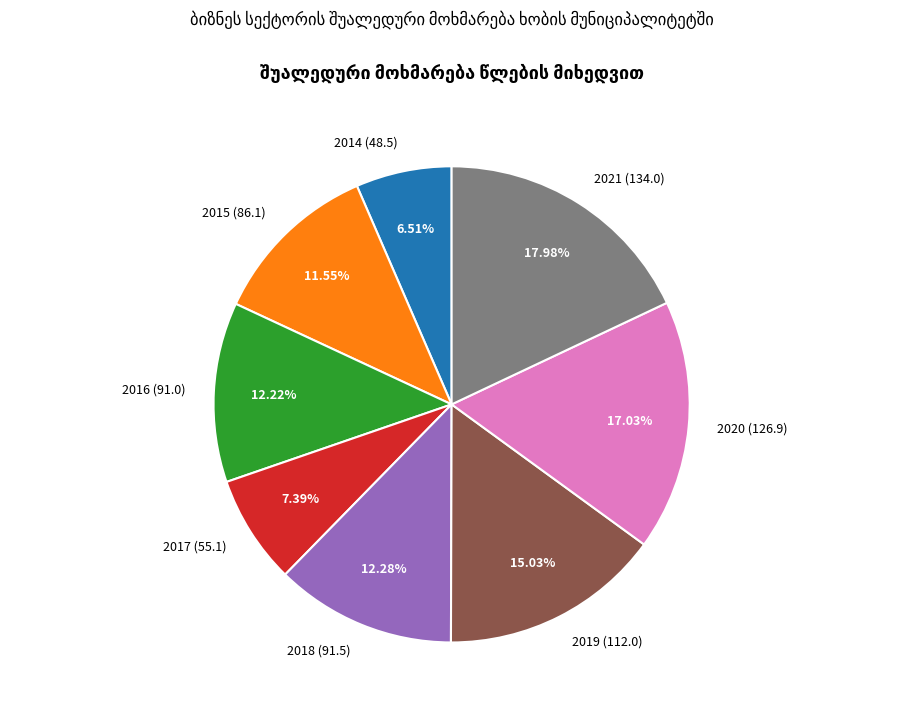

To the nearest percent, what portion does 2014 represent?

7%